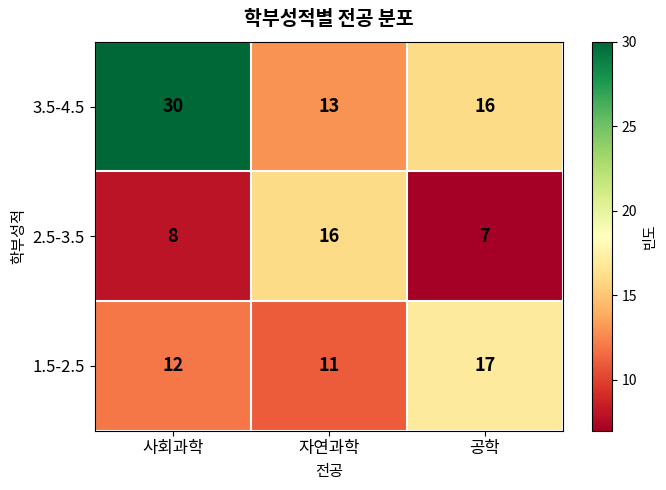

Is it true that 2.5-3.5 equals 16 at 자연과학?

True